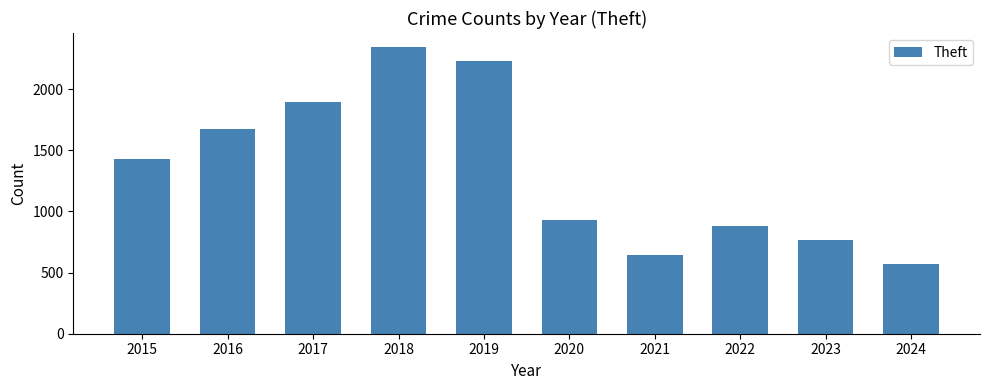

List the labels in order of value, smallest first.

2024, 2021, 2023, 2022, 2020, 2015, 2016, 2017, 2019, 2018